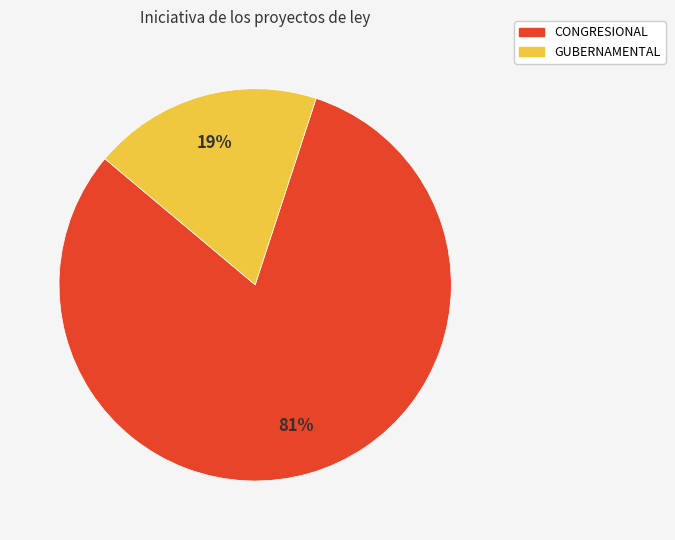

Combined, do GUBERNAMENTAL and CONGRESIONAL account for over 50%?

Yes